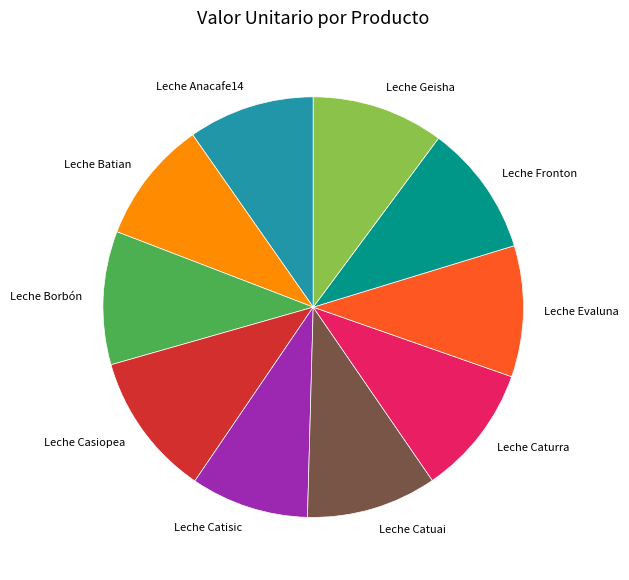

Is the sum of Leche Catisic and Leche Geisha greater than half?

No